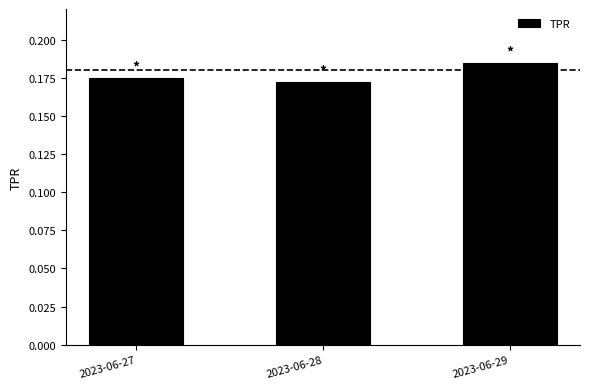

True or false: the data shows 0.3 at 2023-06-29.

False